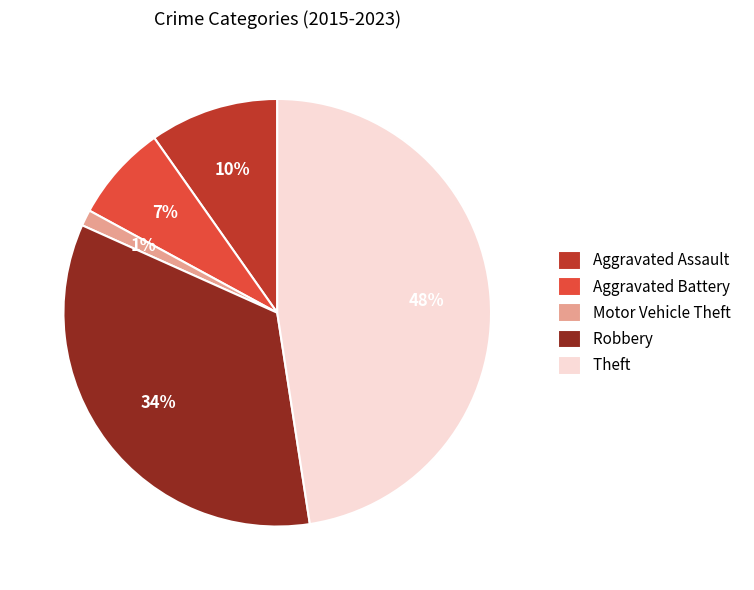

Which category has the biggest portion of the pie?

Theft